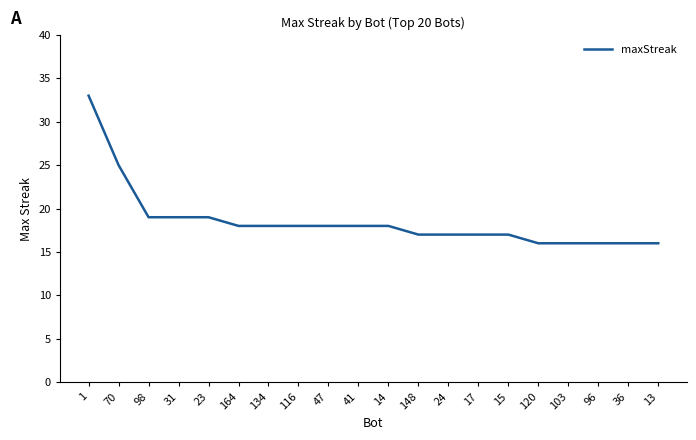

What is the smallest value displayed?

16